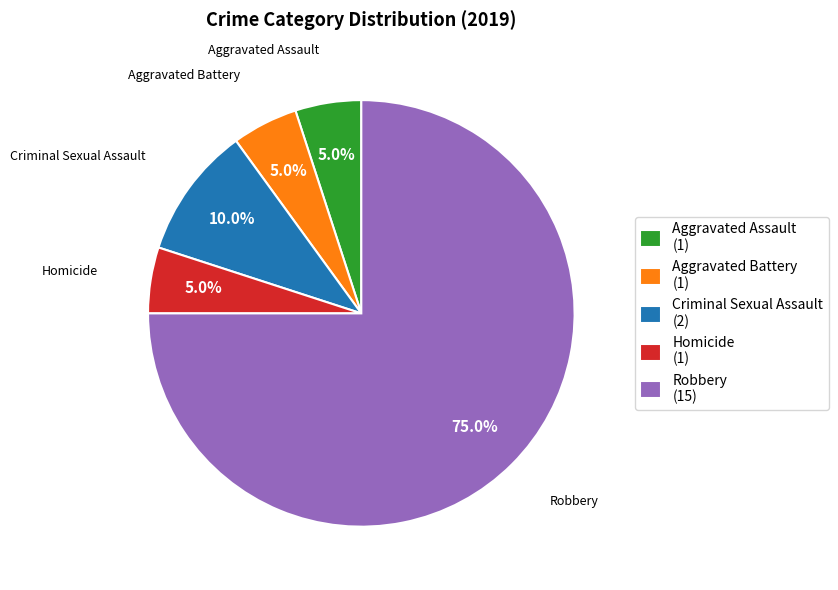

To the nearest percent, what percentage of the pie is Criminal Sexual Assault?

10%